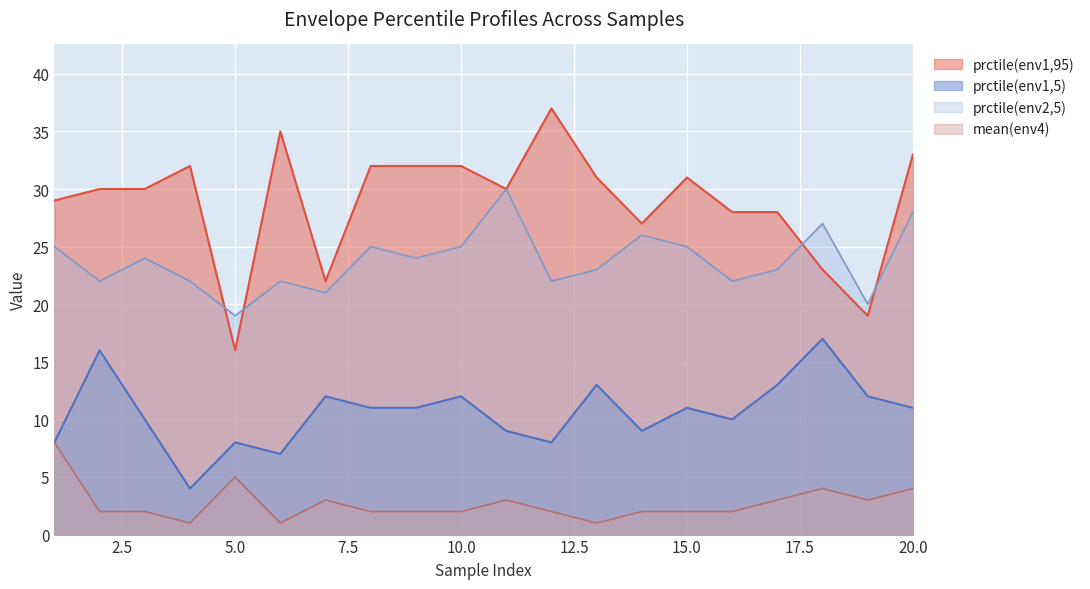

What are all the series names shown in the legend?

prctile(env1,95), prctile(env1,5), prctile(env2,5), mean(env4)